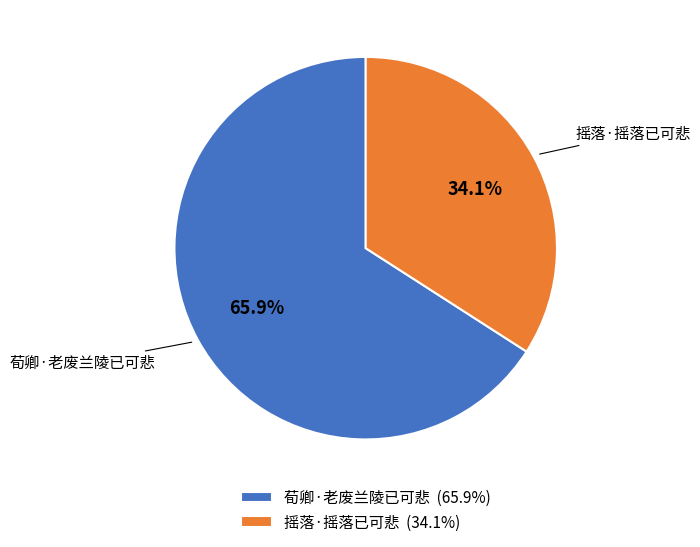

Rank the categories by value from highest to lowest.

荀卿·老废兰陵已可悲, 摇落·摇落已可悲